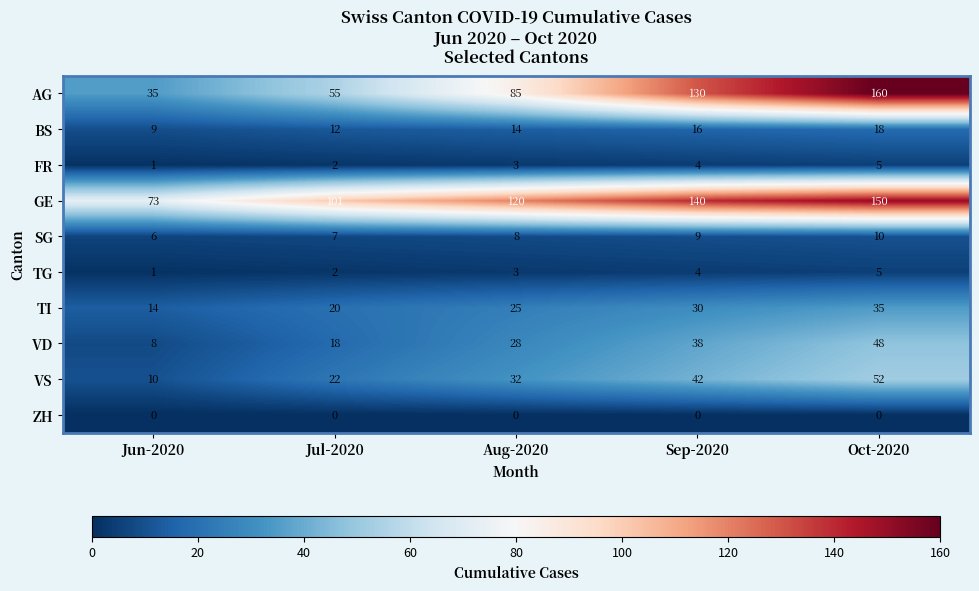

What value does the VS series have at Jun-2020, to the nearest 5?

10